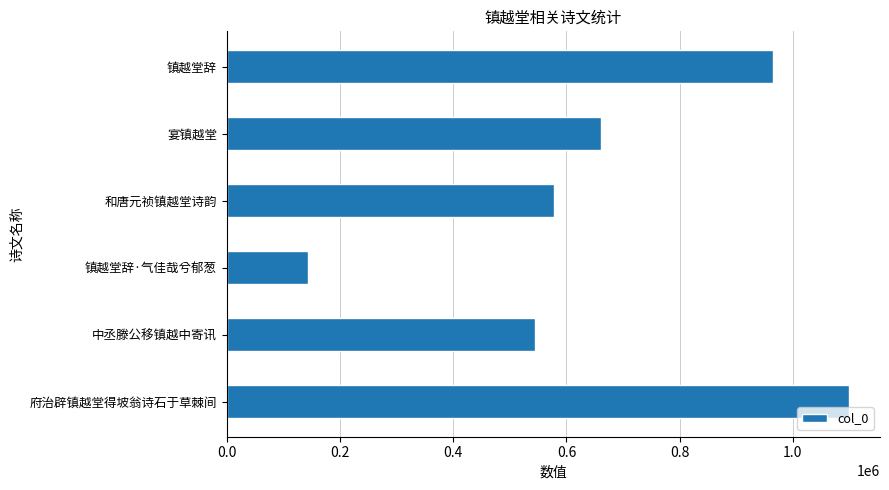

What is the smallest value displayed?

144047